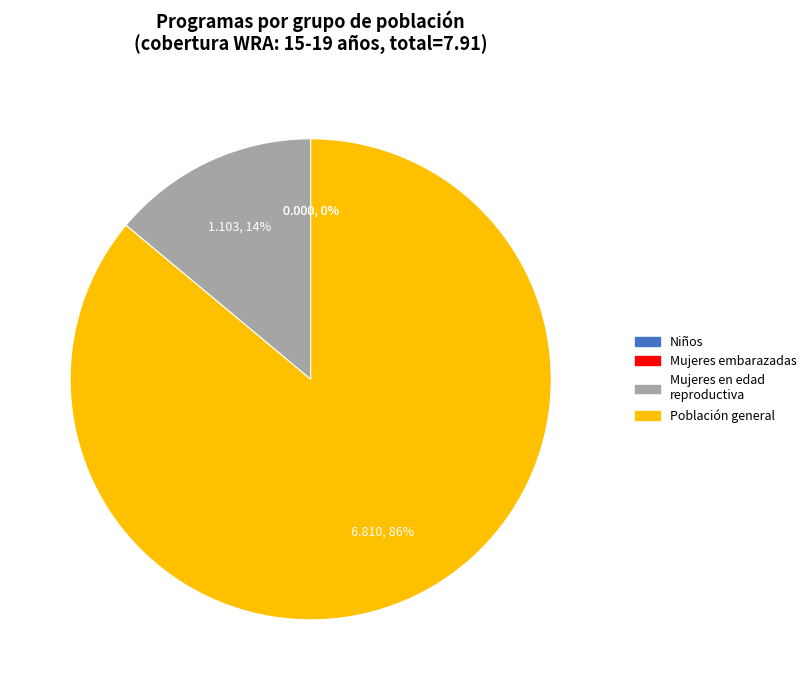

Does Población general represent more than half of the total?

Yes